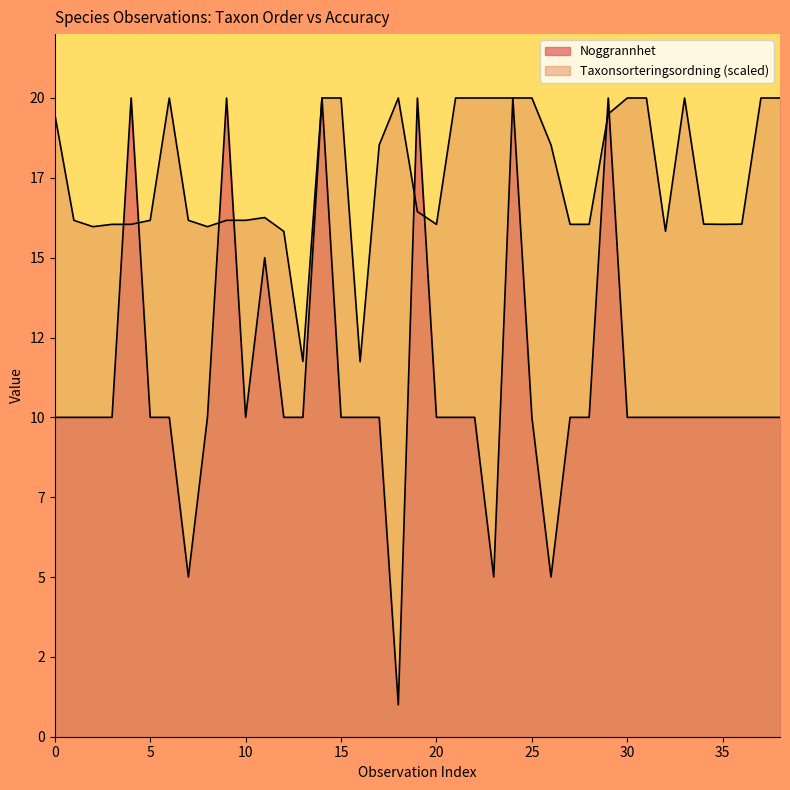

How many values in the Taxonsorteringsordning series exceed 16?

33